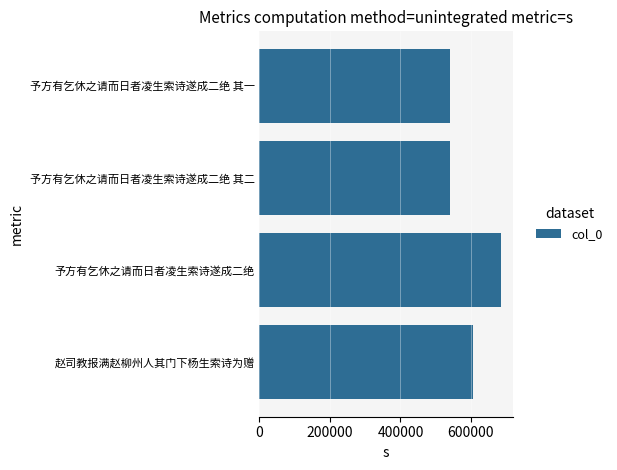

What is the difference between the second highest and minimum values?

66570